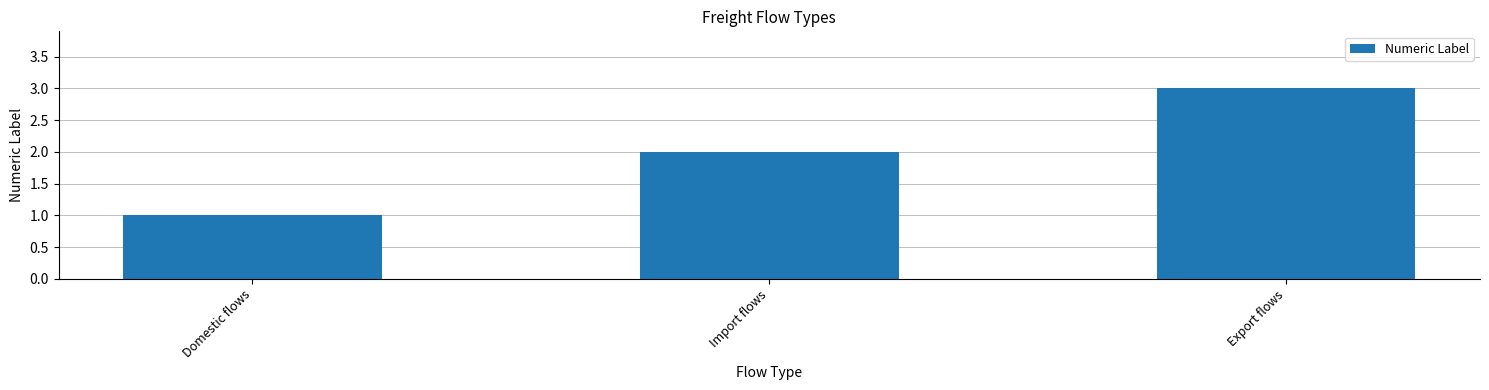

Count the number of categories in the chart.

3